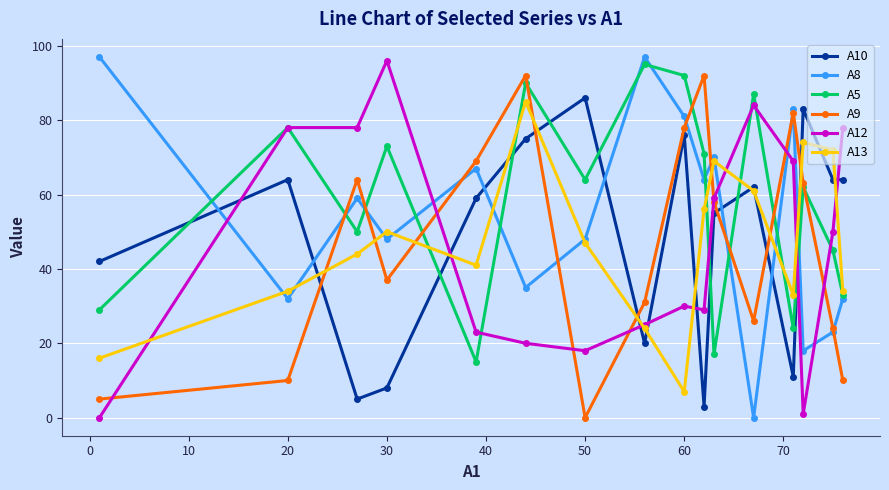

Which series has the largest total across all categories?

A5